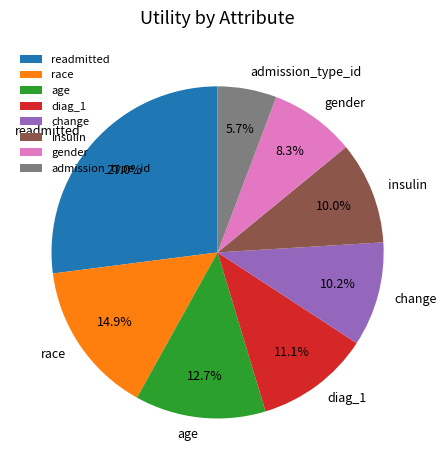

The admission_type_id slice represents 19% of the pie. True or false?

False